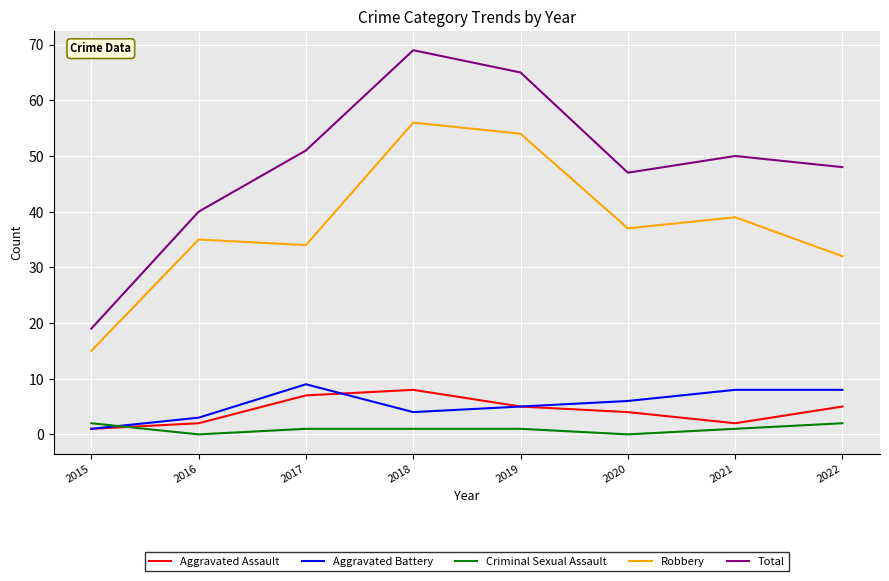

At which label does Total reach its peak?

2018